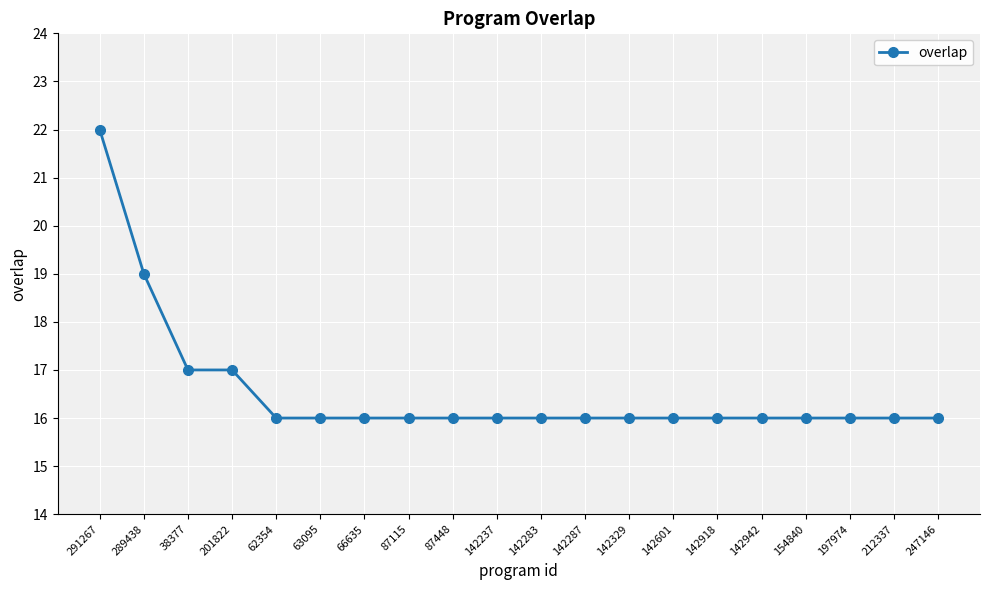

What is the maximum value shown in the chart?

22